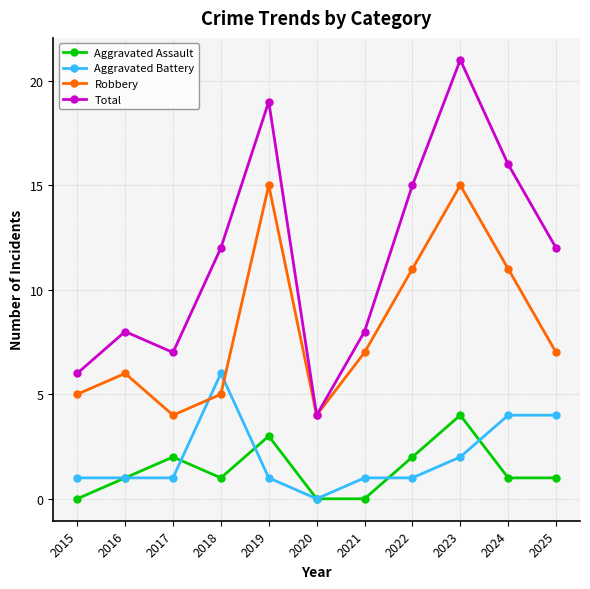

Is it true that Total equals 12 at 2018?

True